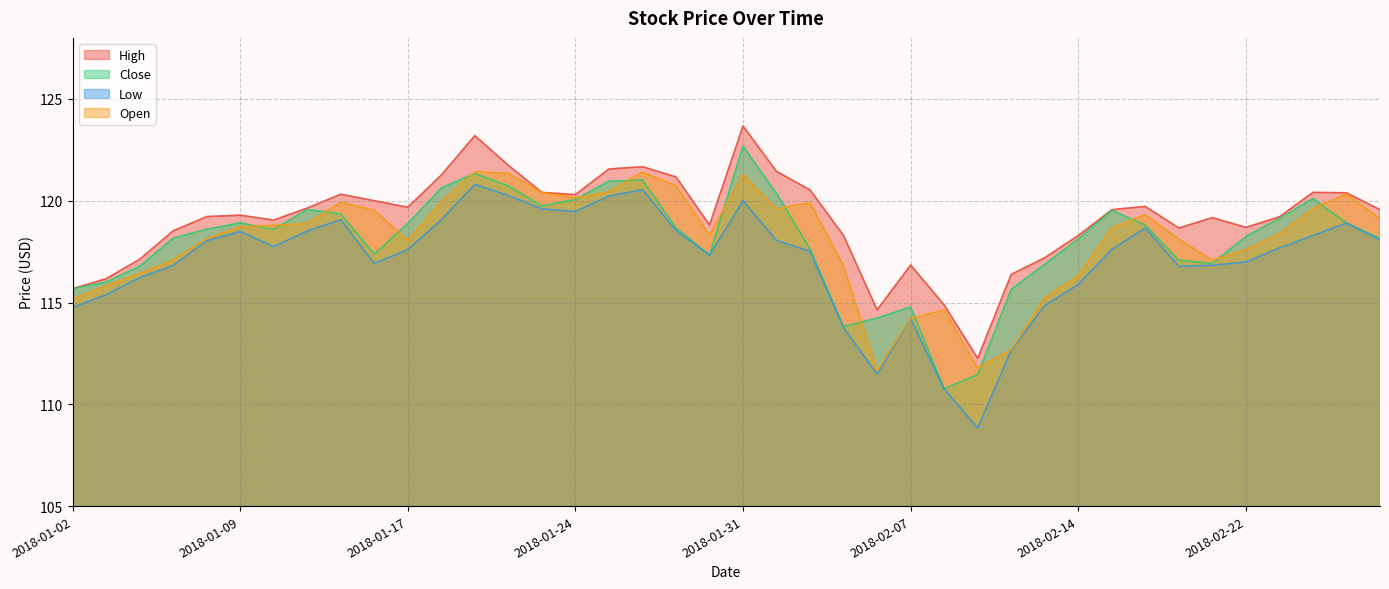

What is the total value across all series at 2018-01-25?

483.2